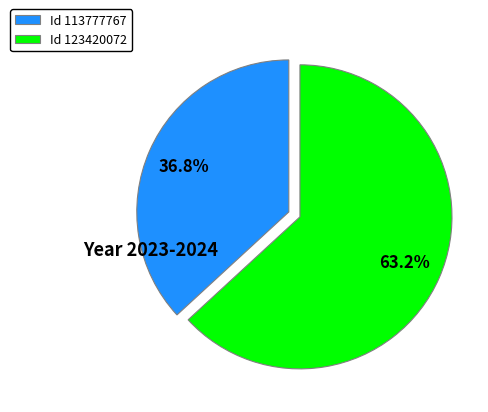

Combined, do Id 113777767 and Id 123420072 account for over 50%?

Yes